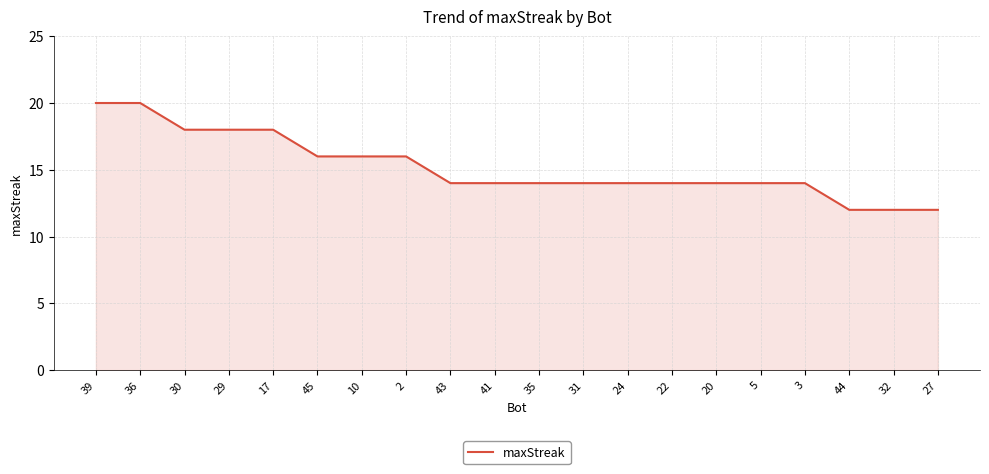

What is the greatest value displayed?

20